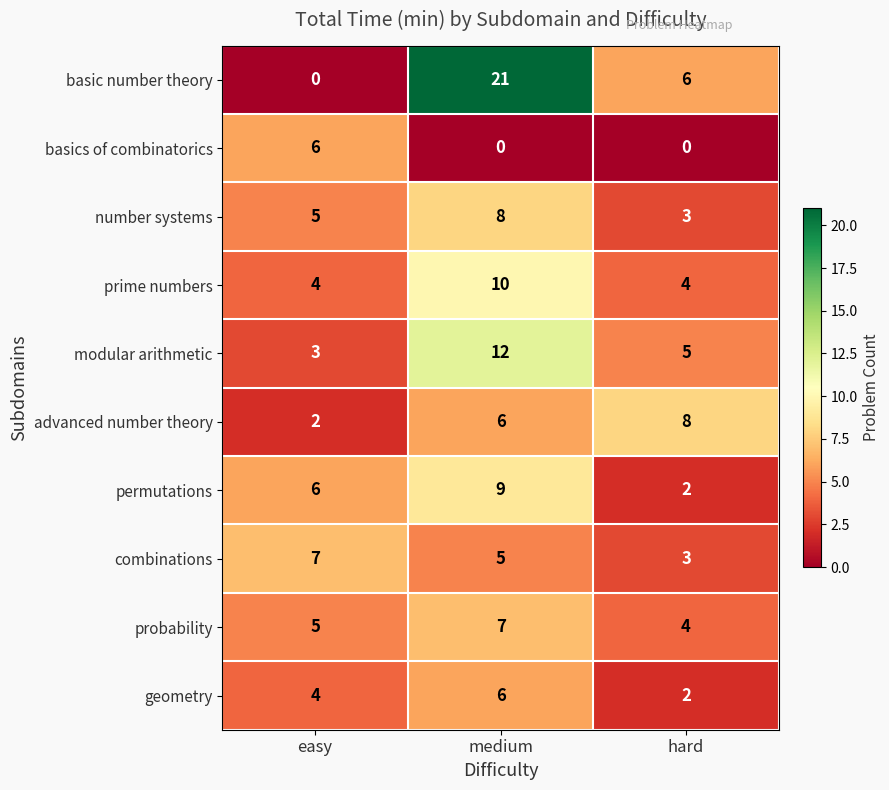

What is the difference between the highest and lowest values at easy?

7